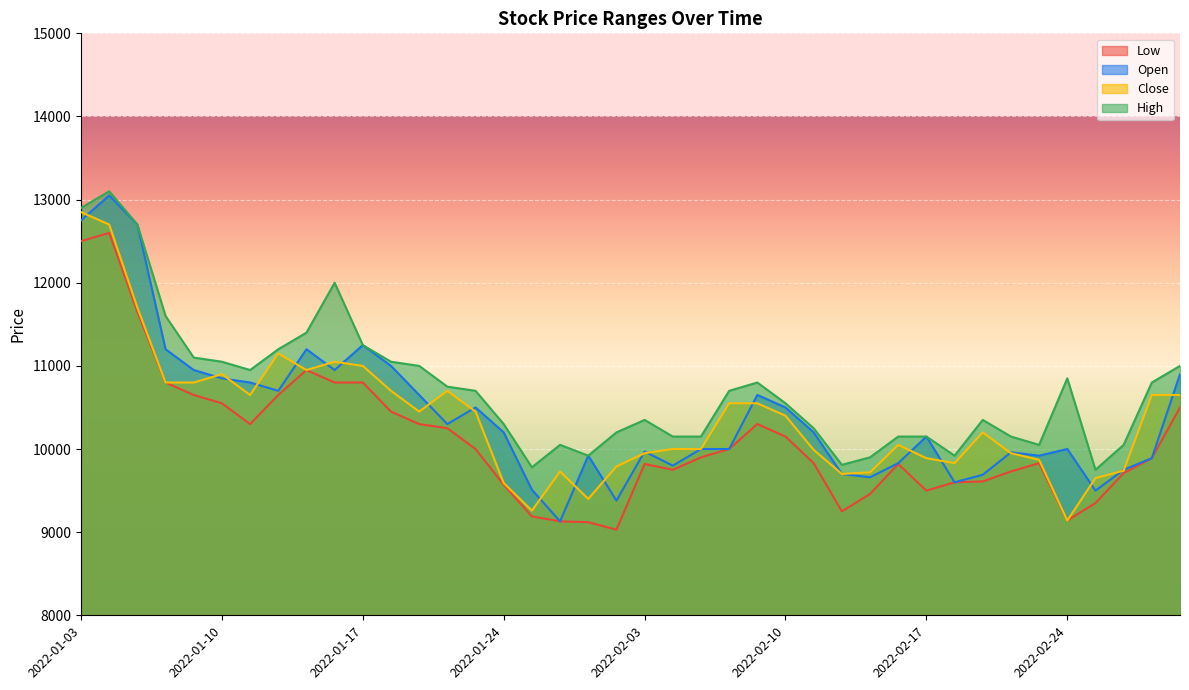

Reading left to right, list all the values displayed in this chart.

Open: 12750	13050	12700	11200	10950	10850	10800	10700	11200	10950	11250	11000	10650	10300	10500	10200	9510	9130	9920	9380	9970	9800	10000	10000	10650	10500	10200	9700	9660	9830	10150	9600	9690	9960	9920	10000	9500	9750	9890	10900
High: 12900	13100	12700	11600	11100	11050	10950	11200	11400	12000	11250	11050	11000	10750	10700	10300	9780	10050	9920	10200	10350	10150	10150	10700	10800	10550	10250	9810	9900	10150	10150	9920	10350	10150	10050	10850	9750	10050	10800	11000
Low: 12500	12600	11650	10800	10650	10550	10300	10650	10950	10800	10800	10450	10300	10250	10000	9570	9190	9130	9120	9030	9820	9750	9900	10000	10300	10150	9830	9250	9460	9820	9500	9600	9610	9730	9830	9140	9350	9710	9890	10500
Close: 12850	12700	11700	10800	10800	10900	10650	11150	10950	11050	11000	10700	10450	10700	10450	9590	9260	9730	9400	9790	9950	10000	10000	10550	10550	10400	9990	9700	9720	10050	9890	9830	10200	9950	9870	9140	9650	9740	10650	10650